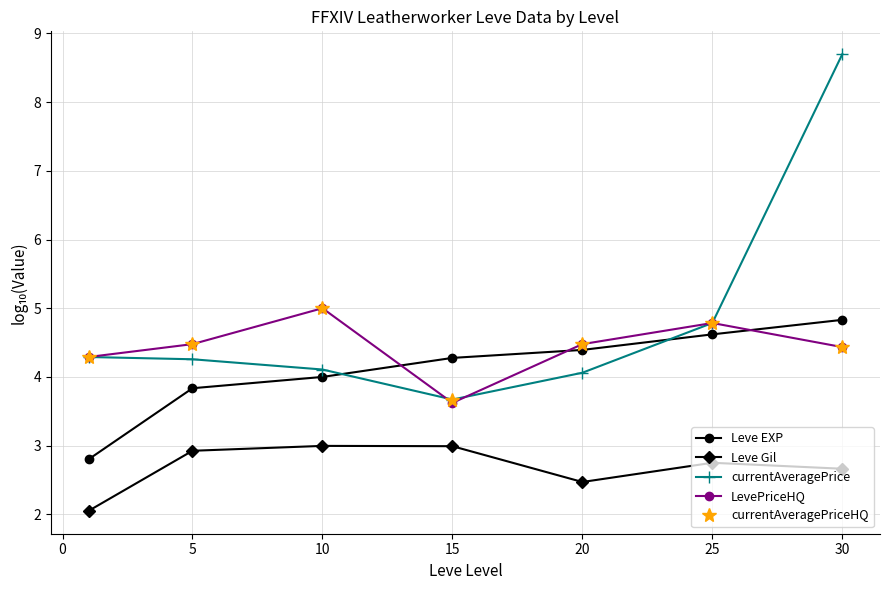

How many interior local valleys does the LevePriceHQ series have?

1